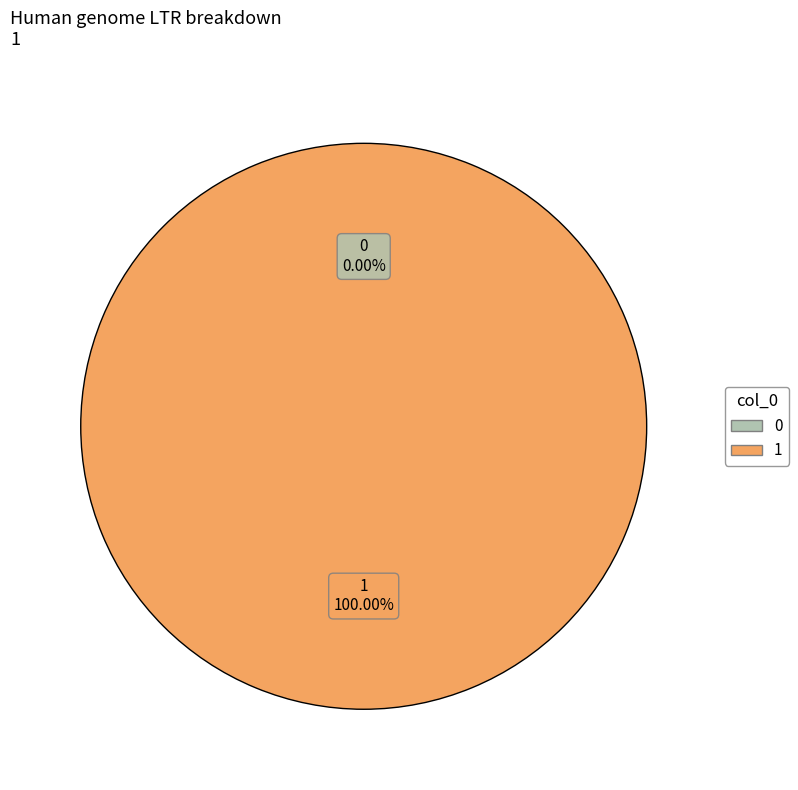

How many slices are in this pie chart?

2